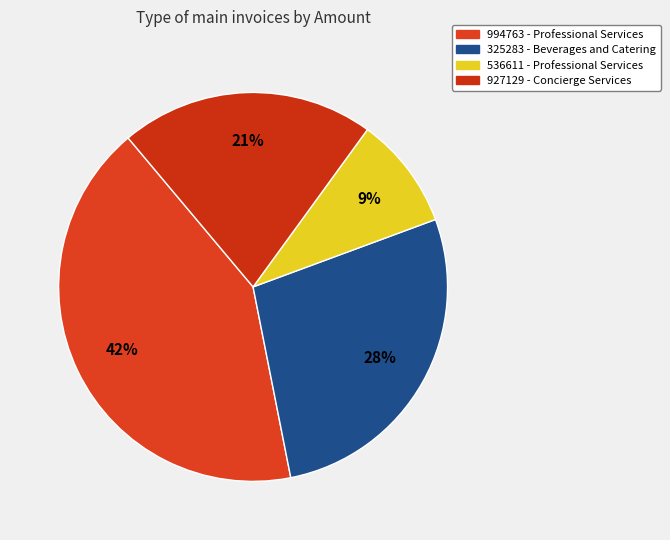

Approximately how many times larger is the value at 536611 compared to 927129?

0.4